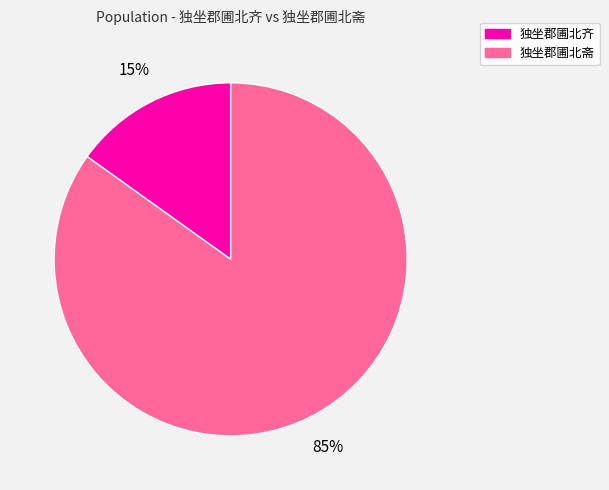

Rank the categories by value from highest to lowest.

独坐郡圃北斋, 独坐郡圃北齐